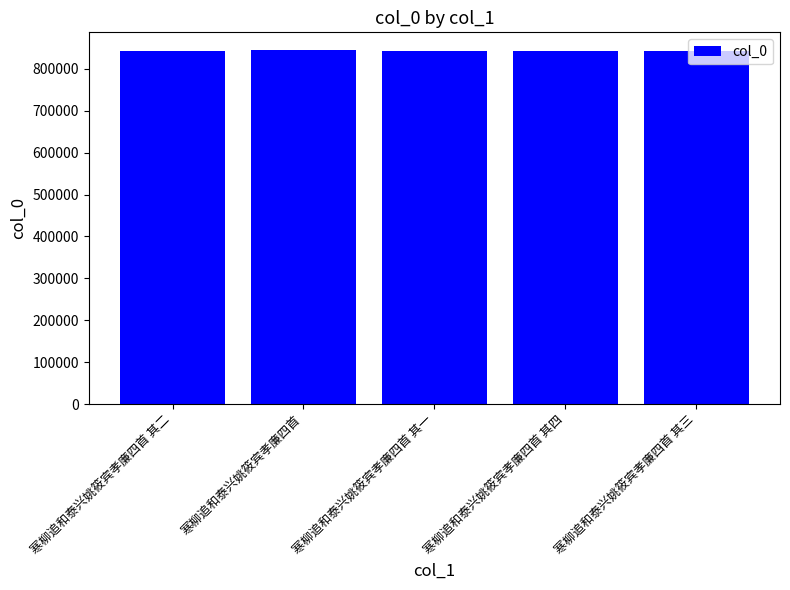

The chart shows a value of 841589 at 寒柳追和泰兴姚筱宾孝廉四首 其三. True or false?

True